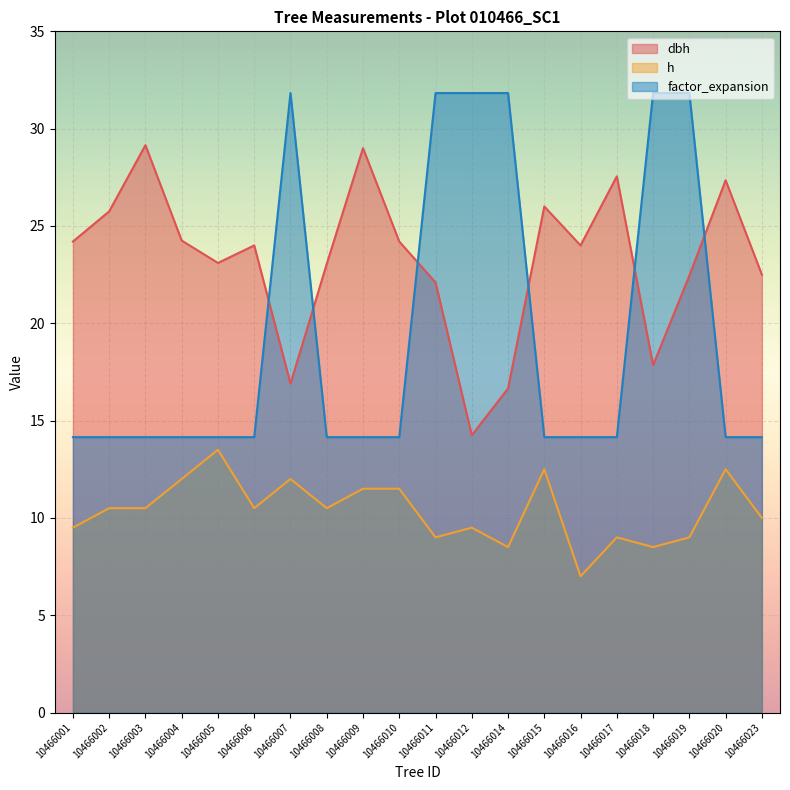

The dbh series shows 24.2 at 10466004. True or false?

True